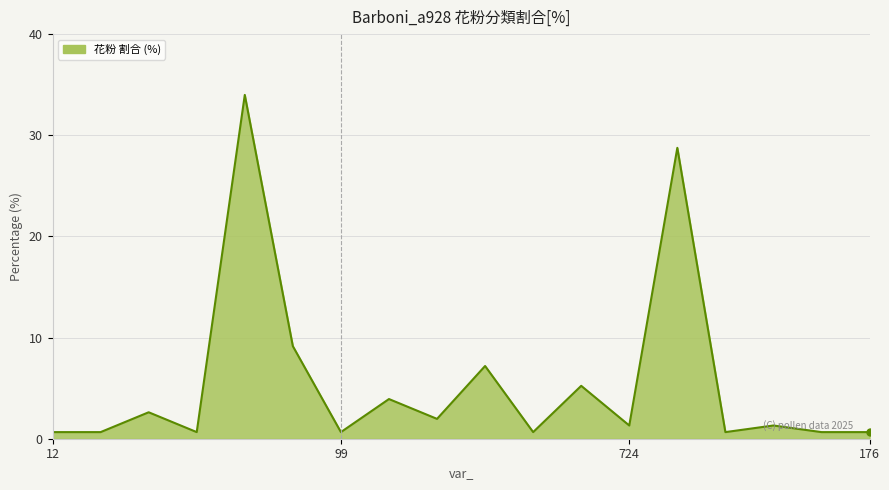

What is the difference between the maximum and minimum values?

33.3